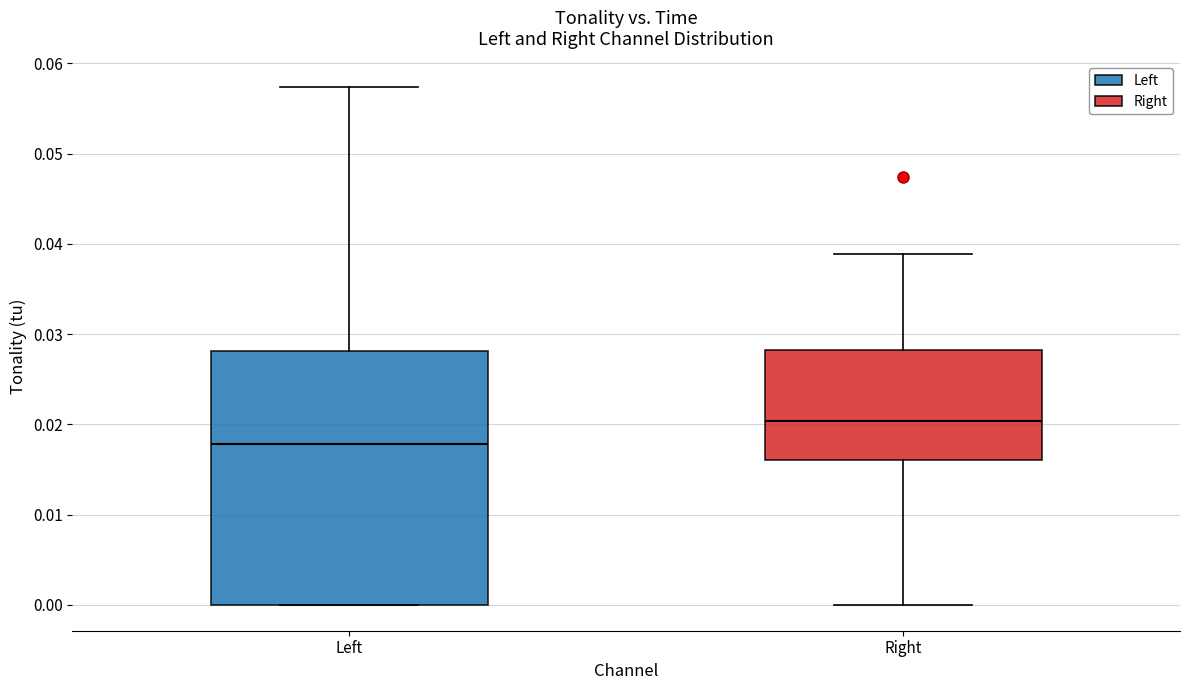

Reading left to right, read every box against the y-axis: the position of its median line, the range the box covers, and the ends of its whiskers. The values are not printed on the chart, so give them approximately, as read against the axis.

Left: median 0.018, box 0.000 to 0.028, whiskers 0.000 to 0.057
Right: median 0.020, box 0.016 to 0.028, whiskers 0.000 to 0.039